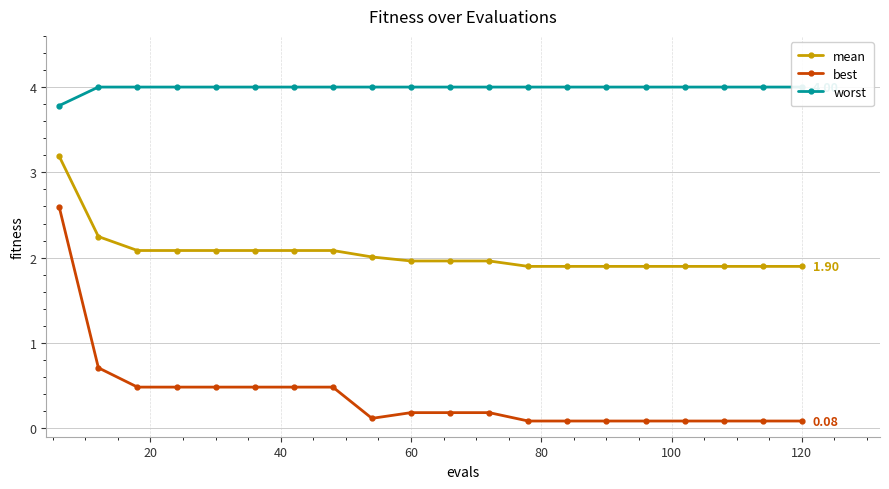

Reading left to right, list all the values displayed in this chart.

mean: 3.2	2.2	2.1	2.1	2.1	2.1	2.1	2.1	2.0	2.0	2.0	2.0	1.9	1.9	1.9	1.9	1.9	1.9	1.9	1.9
best: 2.6	0.7	0.5	0.5	0.5	0.5	0.5	0.5	0.1	0.2	0.2	0.2	0.1	0.1	0.1	0.1	0.1	0.1	0.1	0.1
worst: 3.8	4.0	4.0	4.0	4.0	4.0	4.0	4.0	4.0	4.0	4.0	4.0	4.0	4.0	4.0	4.0	4.0	4.0	4.0	4.0